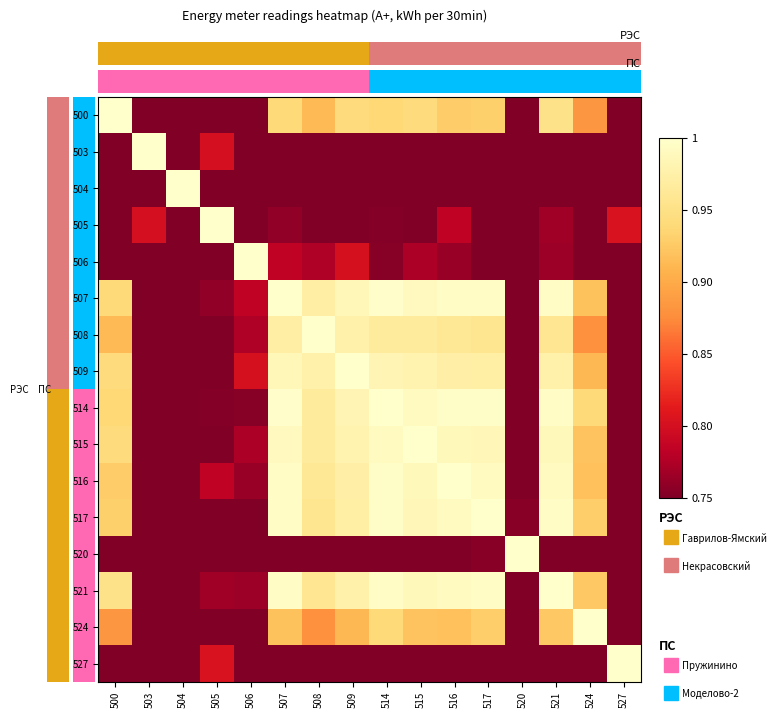

Reading left to right, what are all the values shown in this chart?

500: 500=1.0	503=0.4	504=0.5	505=0.7	506=0.7	507=0.9	508=0.9	509=0.9	514=0.9	515=0.9	516=0.9	517=0.9	520=0.6	521=1.0	524=0.9	527=0.6
503: 500=0.4	503=1.0	504=0.4	505=0.8	506=0.6	507=0.5	508=0.4	509=0.4	514=0.5	515=0.5	516=0.5	517=0.5	520=0.4	521=0.5	524=0.4	527=0.7
504: 500=0.5	503=0.4	504=1.0	505=0.7	506=0.3	507=0.6	508=0.5	509=0.5	514=0.6	515=0.6	516=0.6	517=0.6	520=0.3	521=0.6	524=0.5	527=0.5
505: 500=0.7	503=0.8	504=0.7	505=1.0	506=0.7	507=0.8	508=0.7	509=0.7	514=0.8	515=0.7	516=0.8	517=0.7	520=0.5	521=0.8	524=0.6	527=0.8
506: 500=0.7	503=0.6	504=0.3	505=0.7	506=1.0	507=0.8	508=0.8	509=0.8	514=0.8	515=0.8	516=0.8	517=0.7	520=0.5	521=0.8	524=0.6	527=0.6
507: 500=0.9	503=0.5	504=0.6	505=0.8	506=0.8	507=1.0	508=1.0	509=1.0	514=1.0	515=1.0	516=1.0	517=1.0	520=0.7	521=1.0	524=0.9	527=0.6
508: 500=0.9	503=0.4	504=0.5	505=0.7	506=0.8	507=1.0	508=1.0	509=1.0	514=1.0	515=1.0	516=1.0	517=1.0	520=0.7	521=1.0	524=0.9	527=0.6
509: 500=0.9	503=0.4	504=0.5	505=0.7	506=0.8	507=1.0	508=1.0	509=1.0	514=1.0	515=1.0	516=1.0	517=1.0	520=0.7	521=1.0	524=0.9	527=0.6
514: 500=0.9	503=0.5	504=0.6	505=0.8	506=0.8	507=1.0	508=1.0	509=1.0	514=1.0	515=1.0	516=1.0	517=1.0	520=0.7	521=1.0	524=0.9	527=0.6
515: 500=0.9	503=0.5	504=0.6	505=0.7	506=0.8	507=1.0	508=1.0	509=1.0	514=1.0	515=1.0	516=1.0	517=1.0	520=0.7	521=1.0	524=0.9	527=0.6
516: 500=0.9	503=0.5	504=0.6	505=0.8	506=0.8	507=1.0	508=1.0	509=1.0	514=1.0	515=1.0	516=1.0	517=1.0	520=0.7	521=1.0	524=0.9	527=0.6
517: 500=0.9	503=0.5	504=0.6	505=0.7	506=0.7	507=1.0	508=1.0	509=1.0	514=1.0	515=1.0	516=1.0	517=1.0	520=0.8	521=1.0	524=0.9	527=0.6
520: 500=0.6	503=0.4	504=0.3	505=0.5	506=0.5	507=0.7	508=0.7	509=0.7	514=0.7	515=0.7	516=0.7	517=0.8	520=1.0	521=0.7	524=0.7	527=0.4
521: 500=1.0	503=0.5	504=0.6	505=0.8	506=0.8	507=1.0	508=1.0	509=1.0	514=1.0	515=1.0	516=1.0	517=1.0	520=0.7	521=1.0	524=0.9	527=0.6
524: 500=0.9	503=0.4	504=0.5	505=0.6	506=0.6	507=0.9	508=0.9	509=0.9	514=0.9	515=0.9	516=0.9	517=0.9	520=0.7	521=0.9	524=1.0	527=0.4
527: 500=0.6	503=0.7	504=0.5	505=0.8	506=0.6	507=0.6	508=0.6	509=0.6	514=0.6	515=0.6	516=0.6	517=0.6	520=0.4	521=0.6	524=0.4	527=1.0